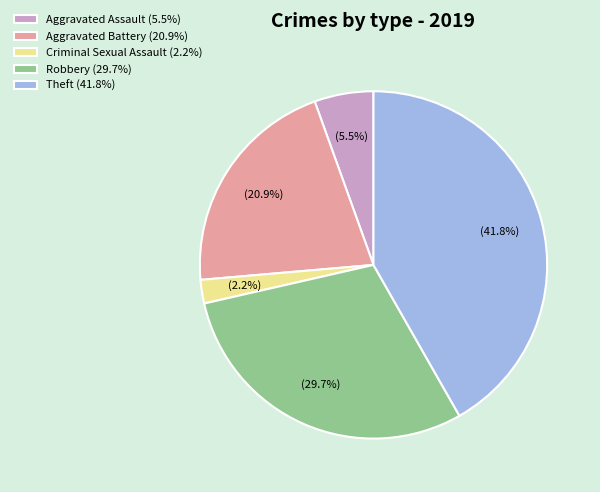

To the nearest percent, what is the average slice percentage?

20%